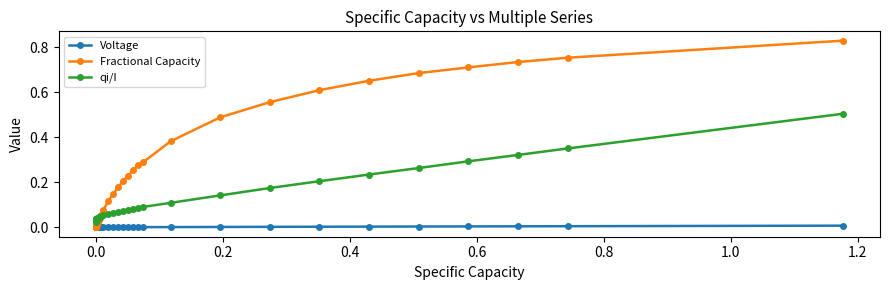

Which series has the largest total across all categories?

Fractional Capacity